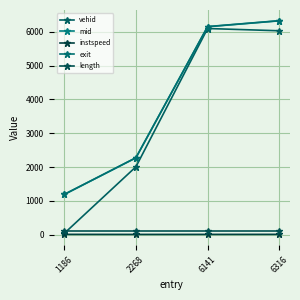

What is the lowest value of the length series?

112.4